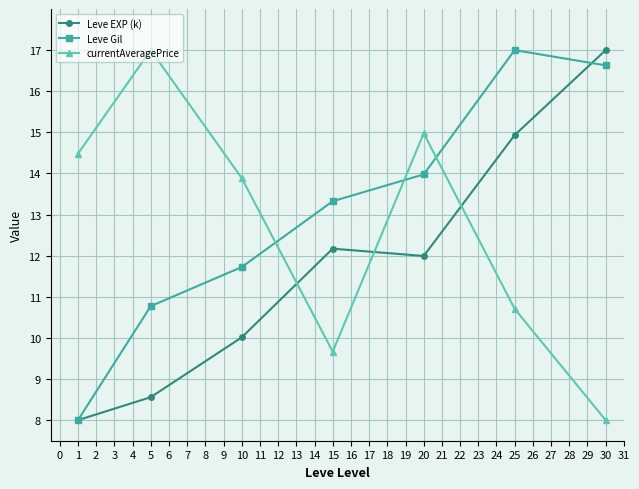

What is the difference between the maximum and minimum values in the currentAveragePrice series?

9.0